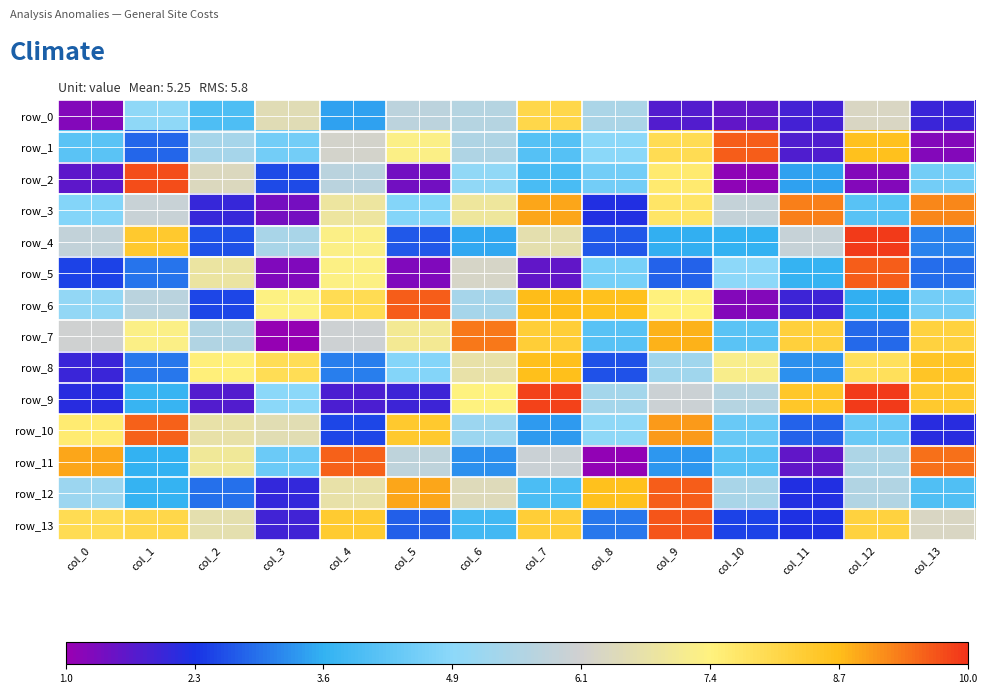

Where is row_3 nearest to the value 5?

col_5